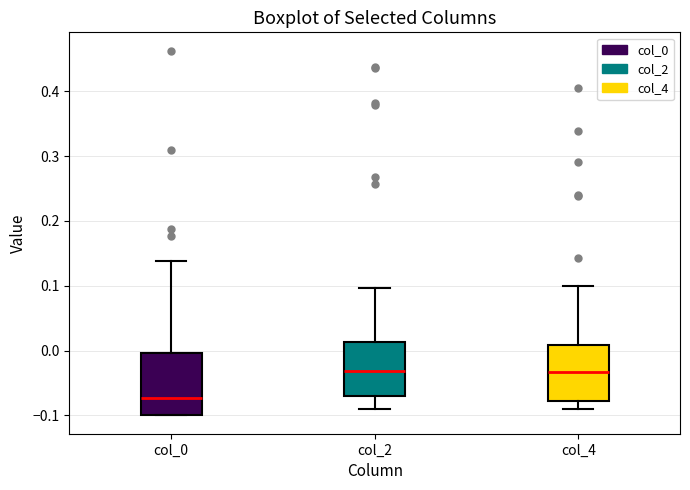

Reading left to right, read every box against the y-axis: the position of its median line, the range the box covers, and the ends of its whiskers. The values are not printed on the chart, so give them approximately, as read against the axis.

col_0: median -0.07, box -0.10 to 0.00, whiskers -0.10 to 0.14
col_2: median -0.03, box -0.07 to 0.01, whiskers -0.09 to 0.10
col_4: median -0.03, box -0.08 to 0.01, whiskers -0.09 to 0.10